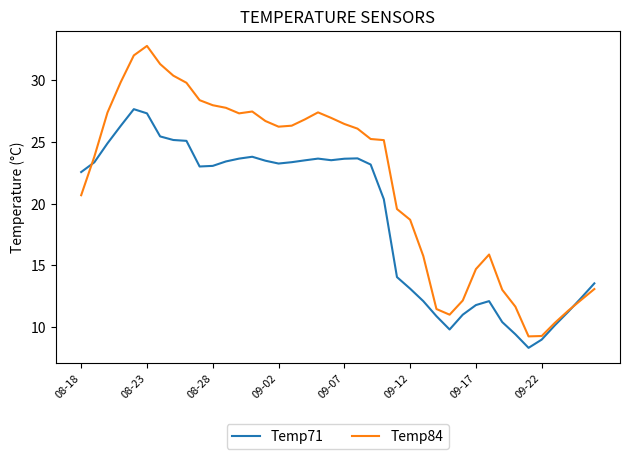

What is the minimum value for Temp84?

9.2